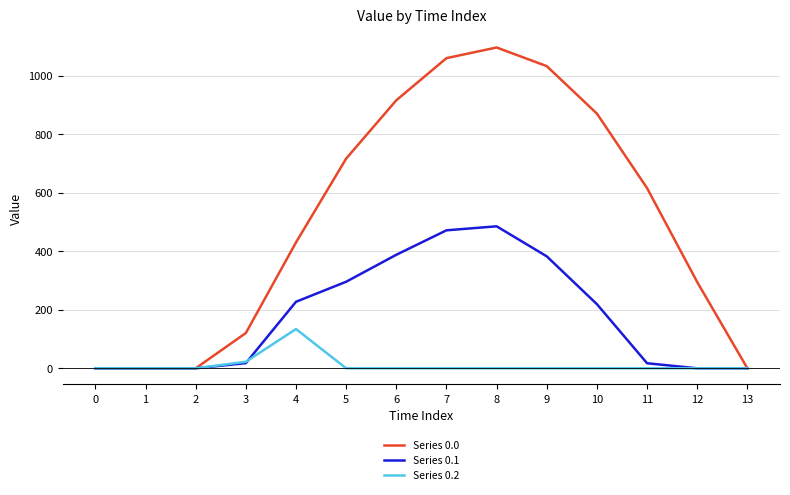

Where does the Series 0.1 series first go above 219?

4